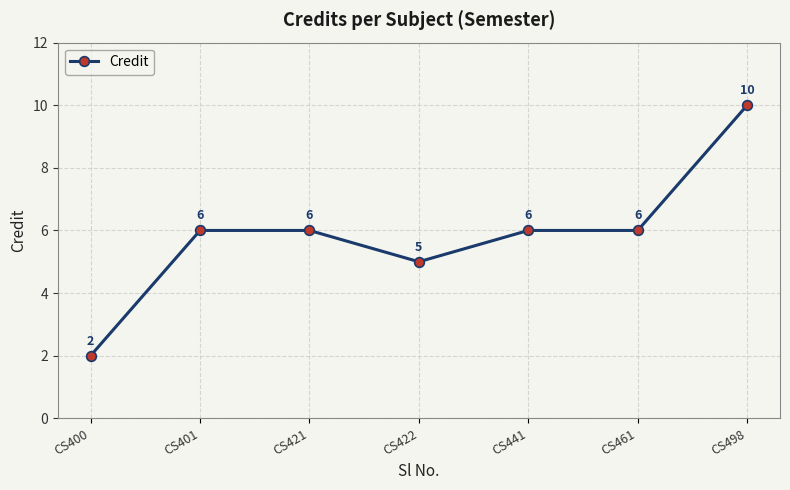

What is the difference between the maximum and minimum values?

8